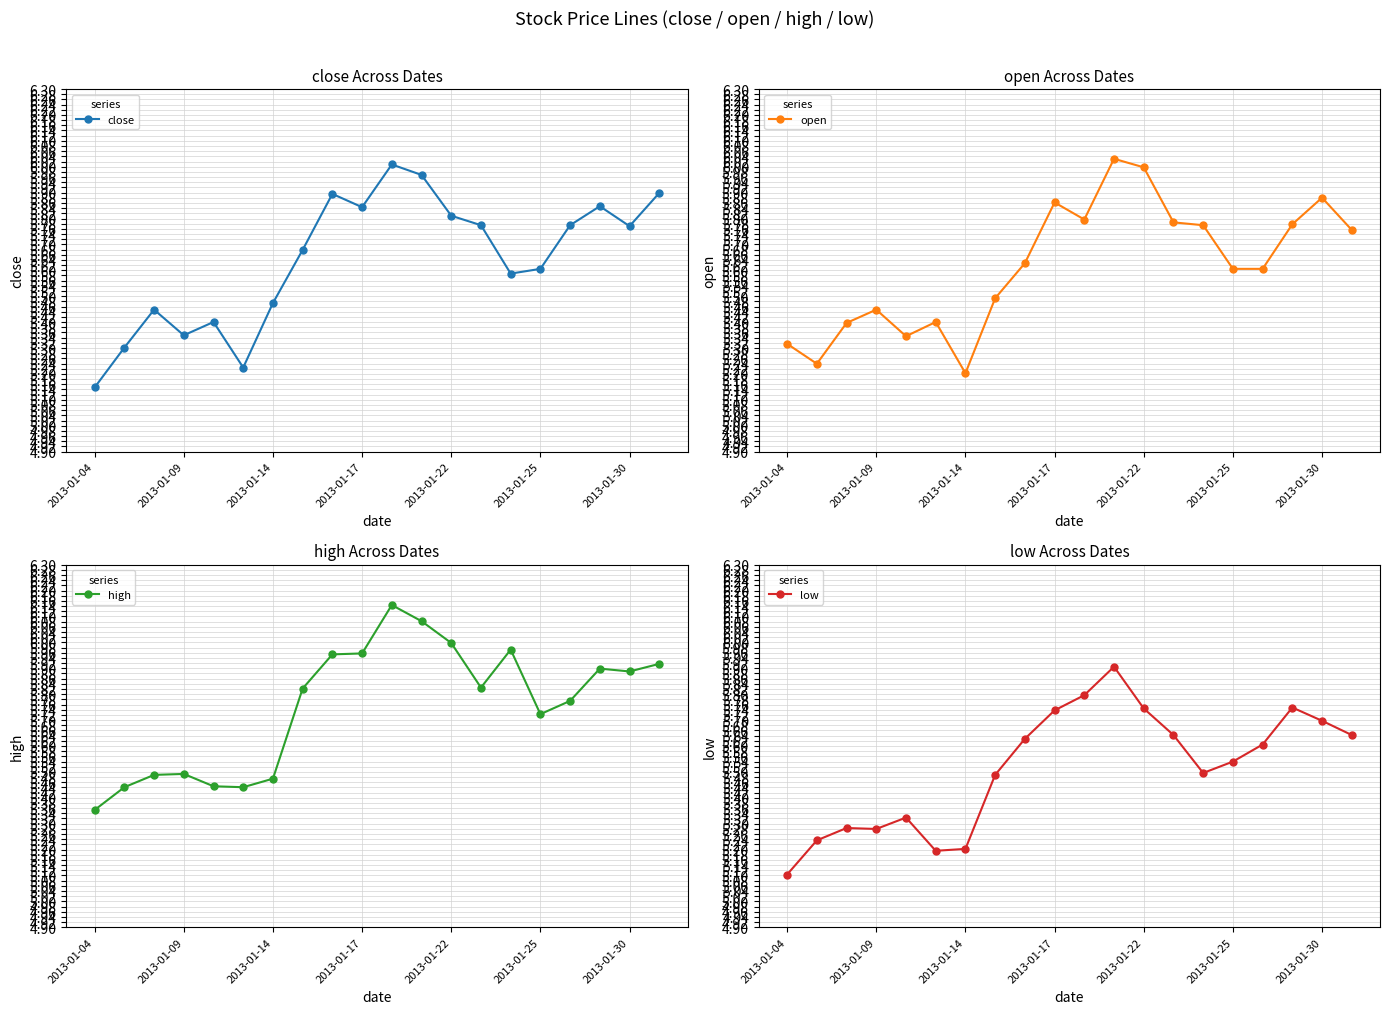

What is the approximate value of open at 13?

5.8